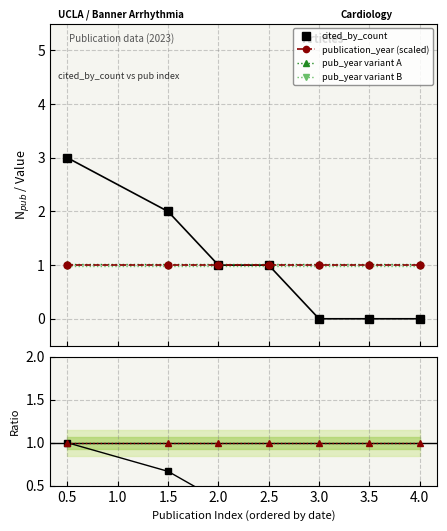

Does the chart have visible grid lines?

Yes